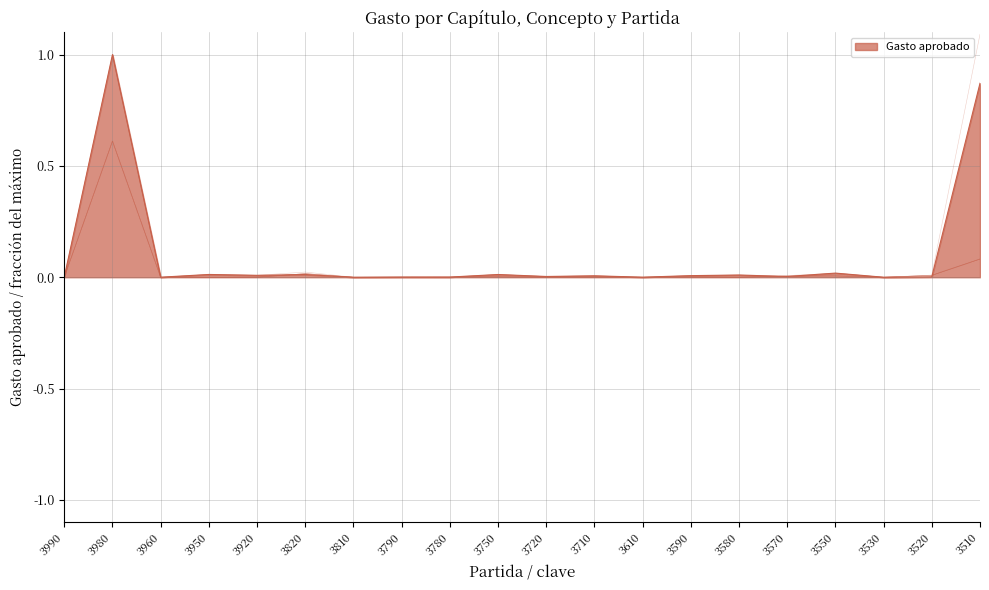

Does the chart have visible grid lines?

Yes